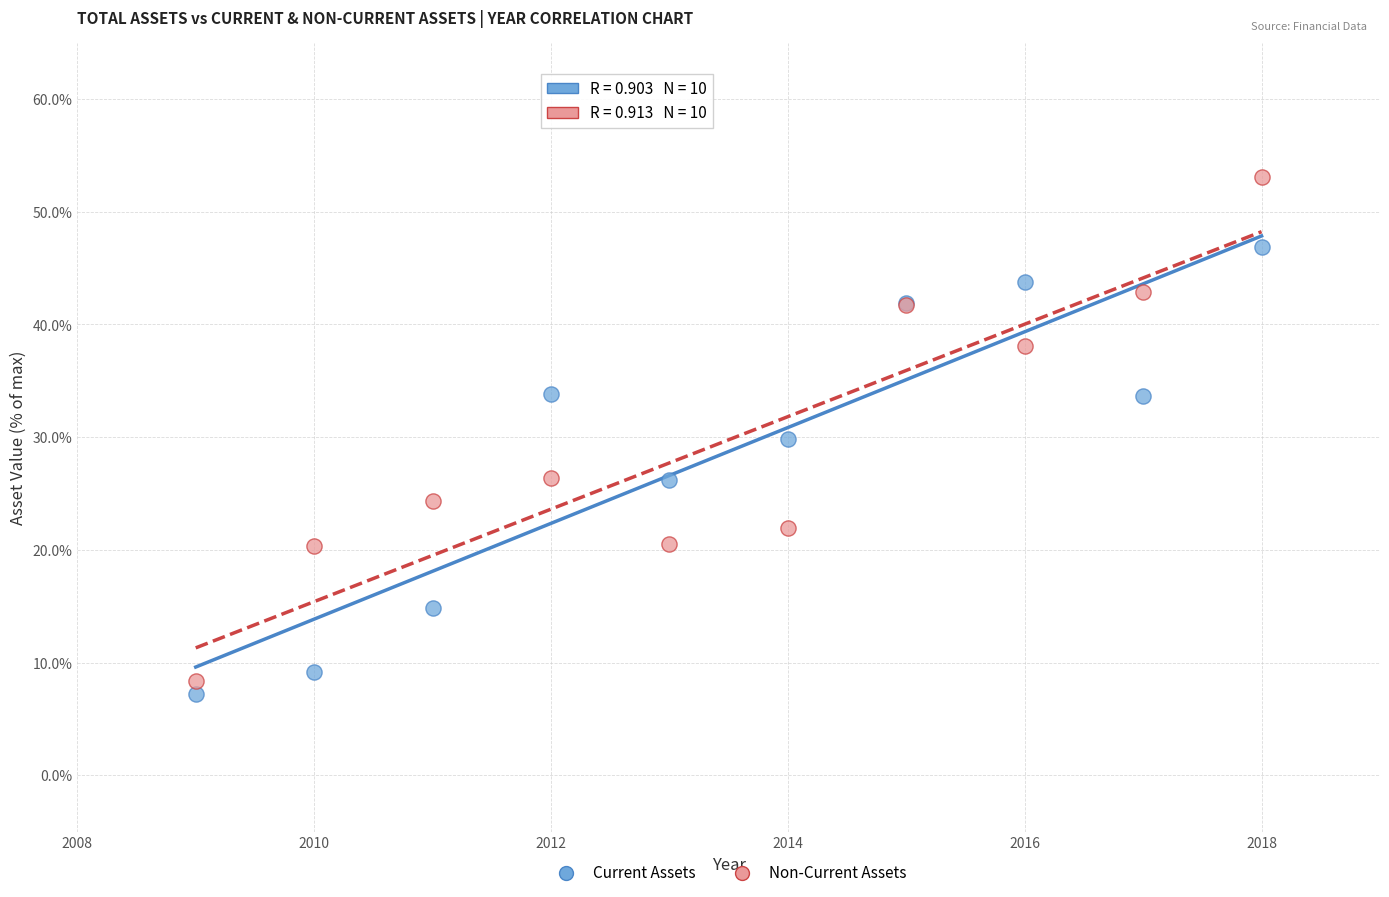

Which series contains the lowest Y value?

Current Assets